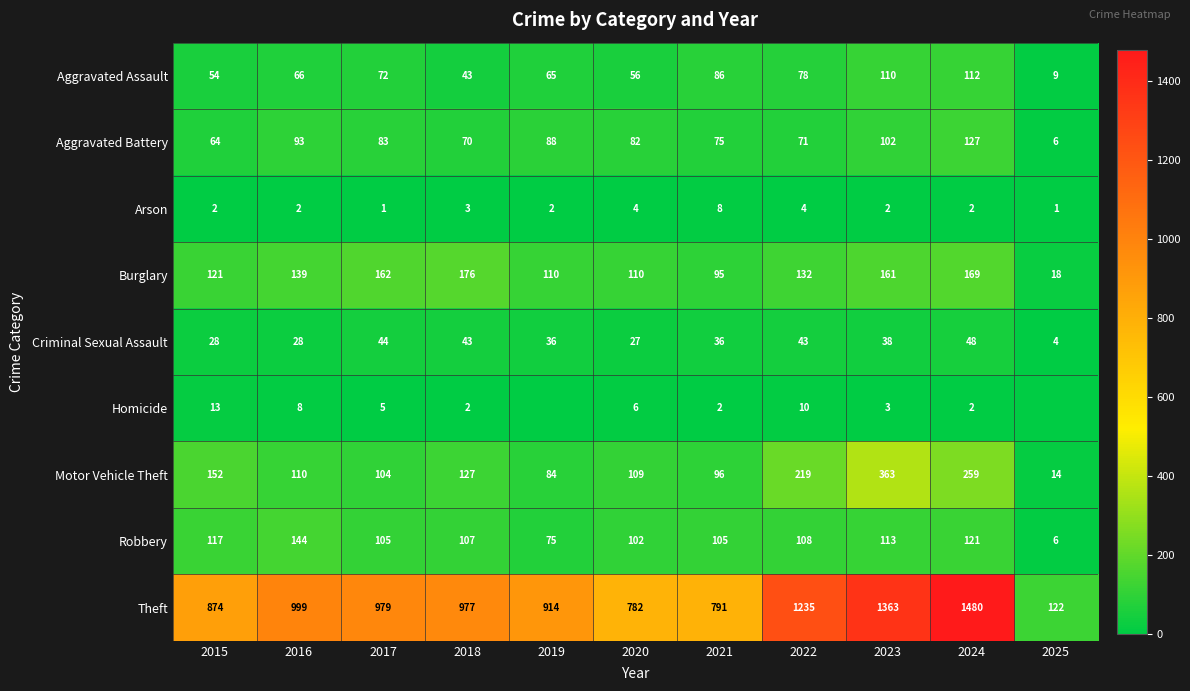

Rank the series at 2016 from highest to lowest value.

Theft, Robbery, Burglary, Motor Vehicle Theft, Aggravated Battery, Aggravated Assault, Criminal Sexual Assault, Homicide, Arson